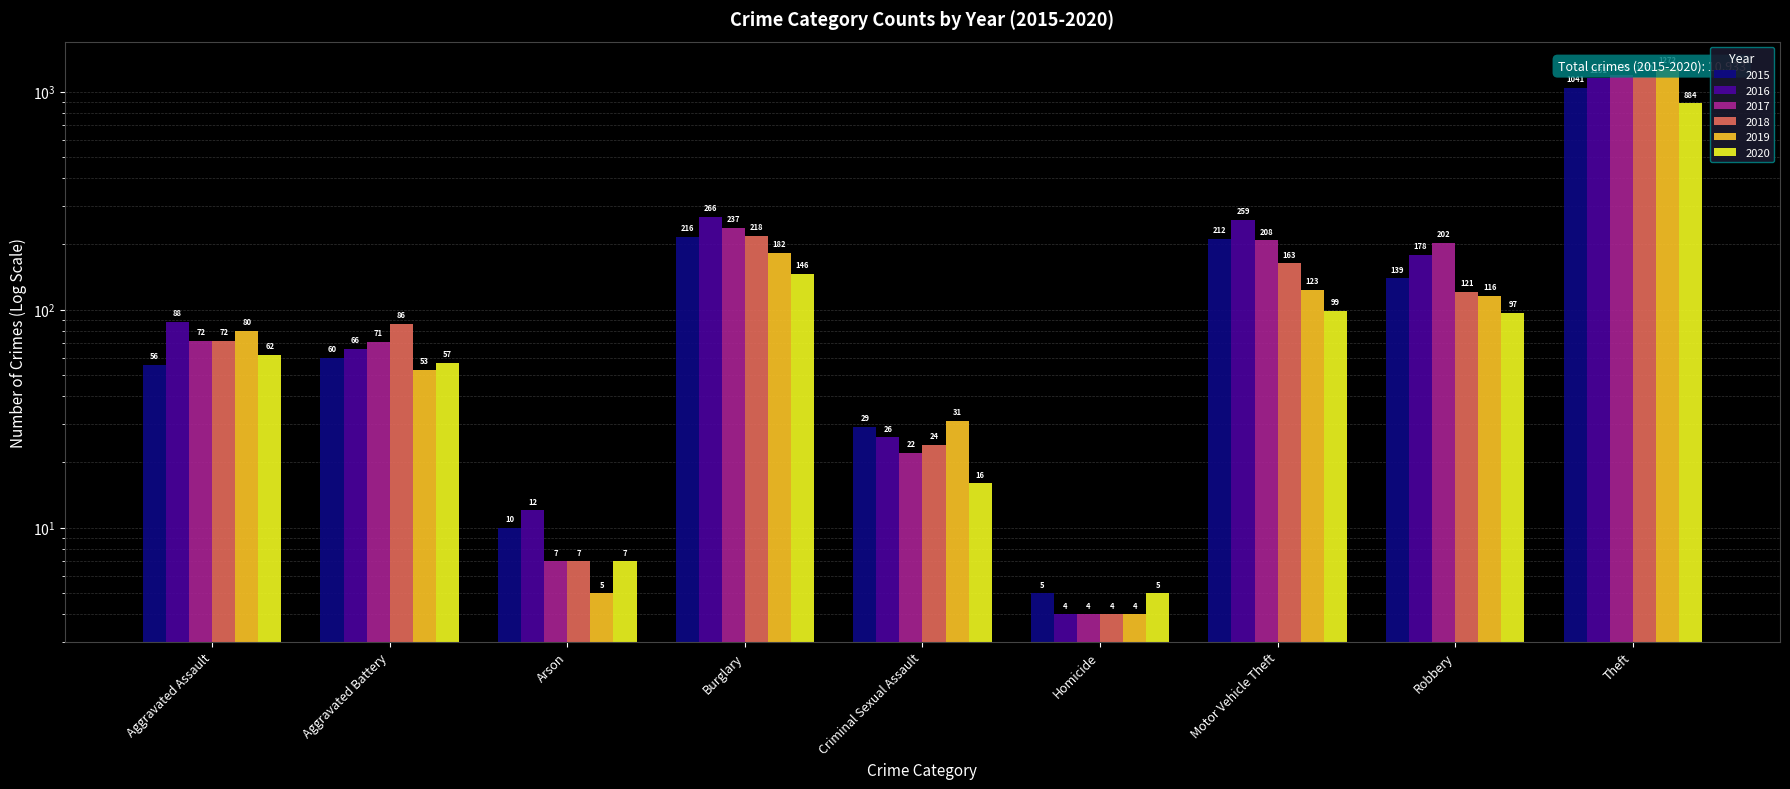

The value of 2016 at Theft is 577. True or false?

False